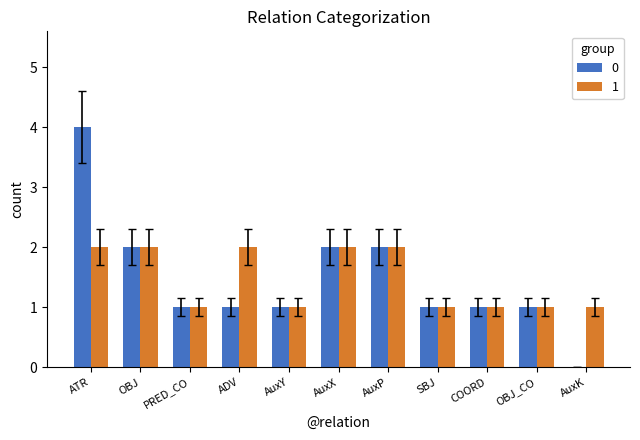

Which category has the highest value across all series?

ATR